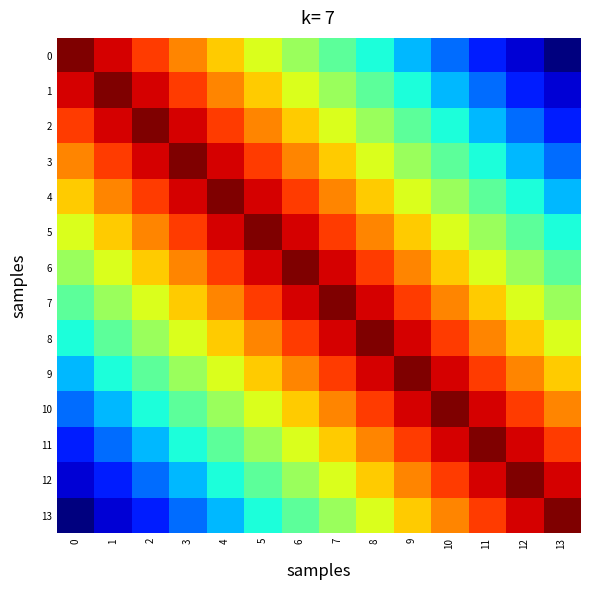

Reading left to right, what are all the values shown in this chart?

0: 0=13	1=12	2=11	3=10	4=9	5=8	6=7	7=6	8=5	9=4	10=3	11=2	12=1	13=0
1: 0=12	1=13	2=12	3=11	4=10	5=9	6=8	7=7	8=6	9=5	10=4	11=3	12=2	13=1
2: 0=11	1=12	2=13	3=12	4=11	5=10	6=9	7=8	8=7	9=6	10=5	11=4	12=3	13=2
3: 0=10	1=11	2=12	3=13	4=12	5=11	6=10	7=9	8=8	9=7	10=6	11=5	12=4	13=3
4: 0=9	1=10	2=11	3=12	4=13	5=12	6=11	7=10	8=9	9=8	10=7	11=6	12=5	13=4
5: 0=8	1=9	2=10	3=11	4=12	5=13	6=12	7=11	8=10	9=9	10=8	11=7	12=6	13=5
6: 0=7	1=8	2=9	3=10	4=11	5=12	6=13	7=12	8=11	9=10	10=9	11=8	12=7	13=6
7: 0=6	1=7	2=8	3=9	4=10	5=11	6=12	7=13	8=12	9=11	10=10	11=9	12=8	13=7
8: 0=5	1=6	2=7	3=8	4=9	5=10	6=11	7=12	8=13	9=12	10=11	11=10	12=9	13=8
9: 0=4	1=5	2=6	3=7	4=8	5=9	6=10	7=11	8=12	9=13	10=12	11=11	12=10	13=9
10: 0=3	1=4	2=5	3=6	4=7	5=8	6=9	7=10	8=11	9=12	10=13	11=12	12=11	13=10
11: 0=2	1=3	2=4	3=5	4=6	5=7	6=8	7=9	8=10	9=11	10=12	11=13	12=12	13=11
12: 0=1	1=2	2=3	3=4	4=5	5=6	6=7	7=8	8=9	9=10	10=11	11=12	12=13	13=12
13: 0=0	1=1	2=2	3=3	4=4	5=5	6=6	7=7	8=8	9=9	10=10	11=11	12=12	13=13